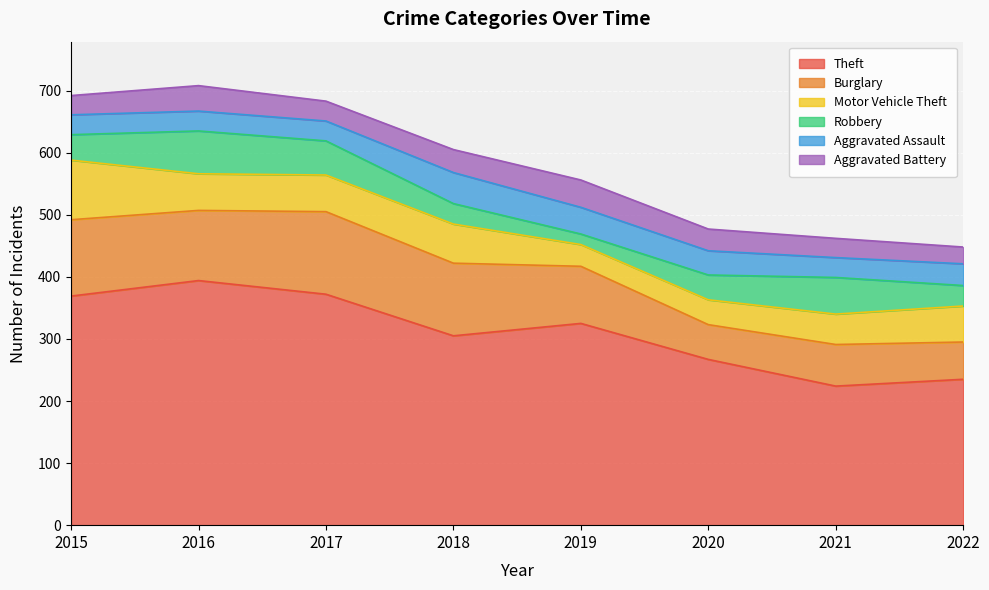

Which series has the widest spread of values?

Theft